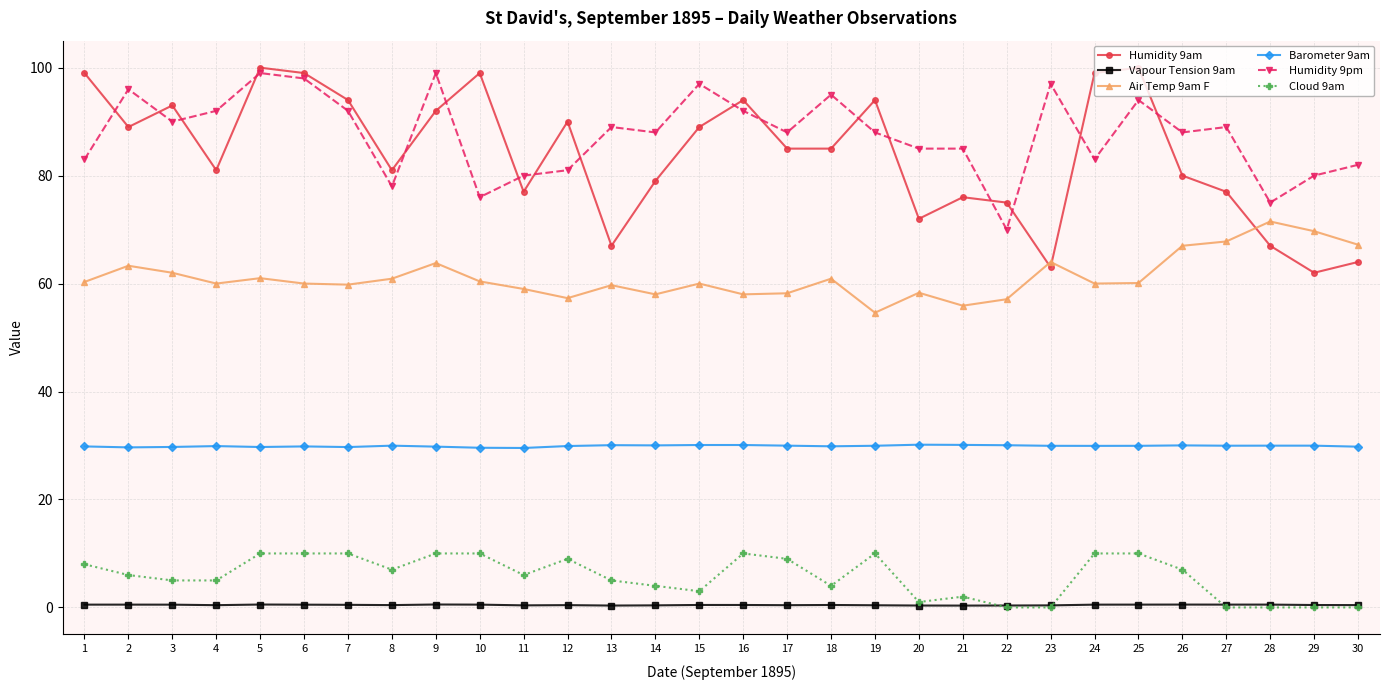

True or false: Vapour Tension 9am has more than 2 points higher than both neighbors.

True